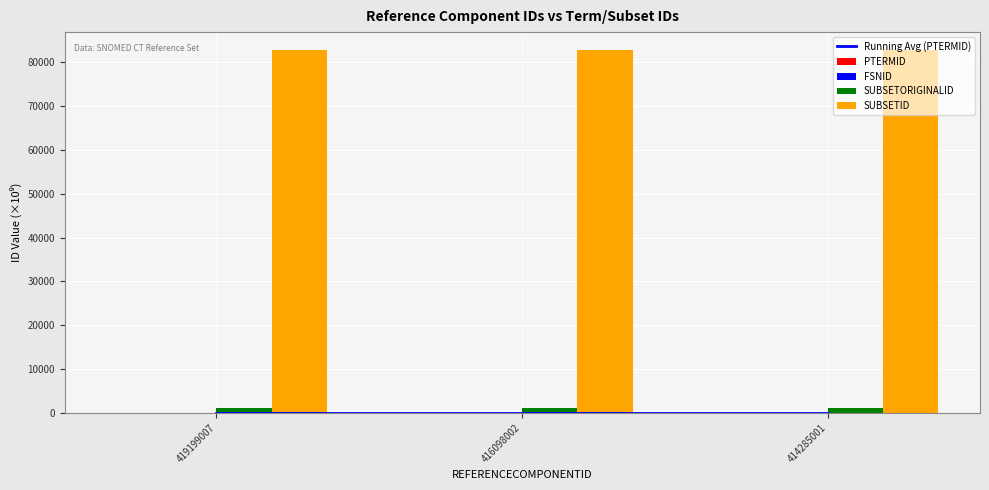

What is the spread (max minus min) of values at 416098002?

82768.5